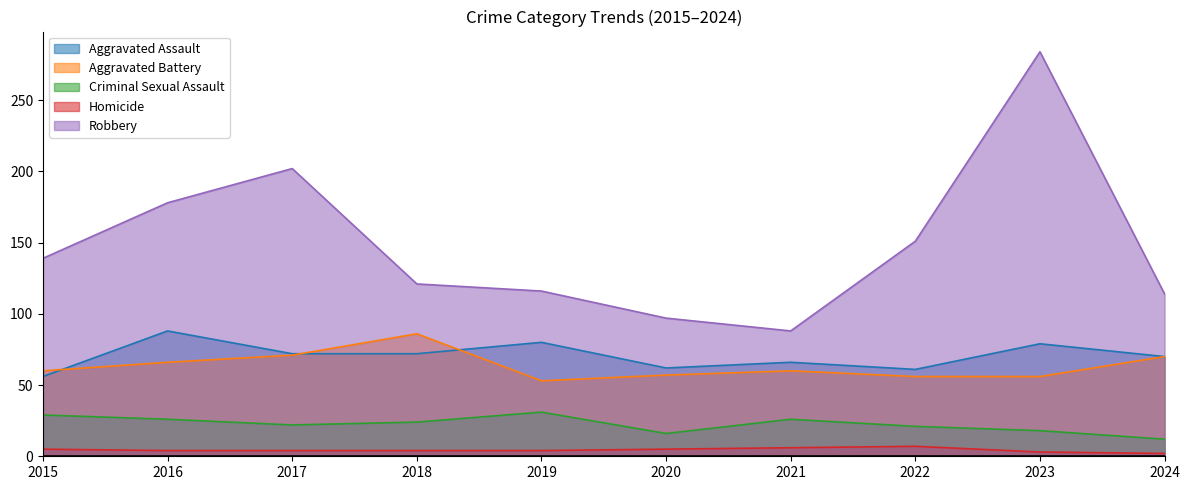

Reading right to left, what are all the values shown in this chart?

Aggravated Assault: 70	79	61	66	62	80	72	72	88	56
Aggravated Battery: 70	56	56	60	57	53	86	71	66	60
Criminal Sexual Assault: 12	18	21	26	16	31	24	22	26	29
Homicide: 2	3	7	6	5	4	4	4	4	5
Robbery: 114	284	151	88	97	116	121	202	178	139